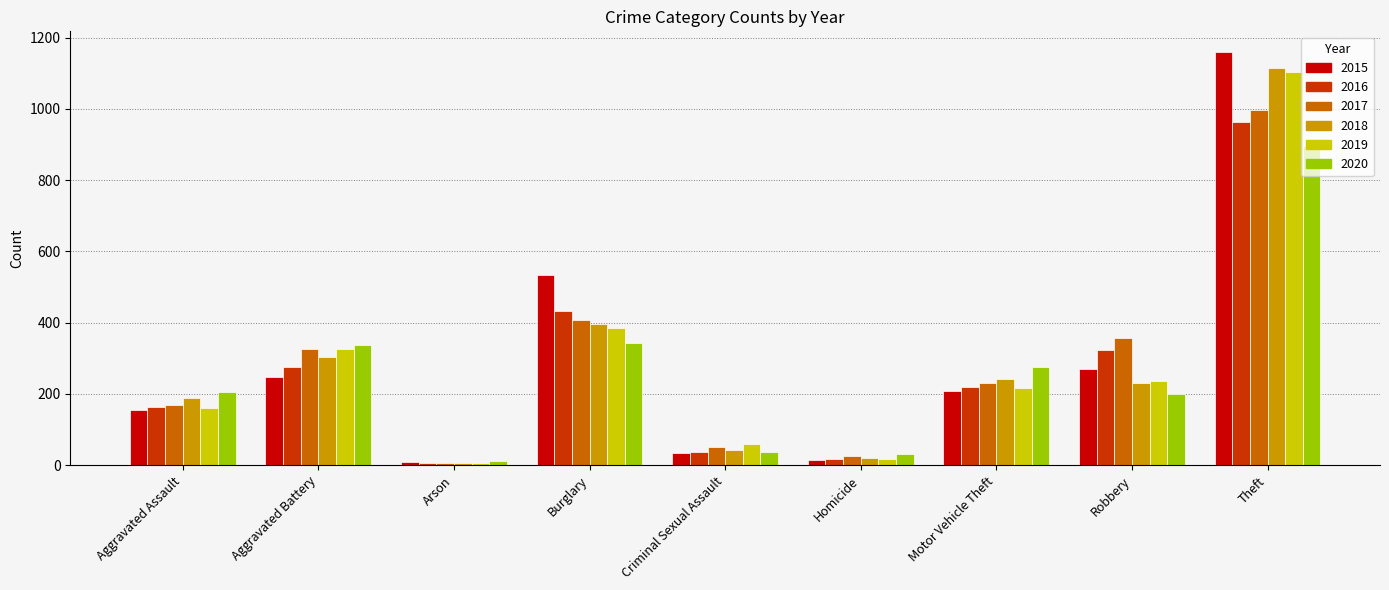

What is the total value across all series at Robbery?

1617